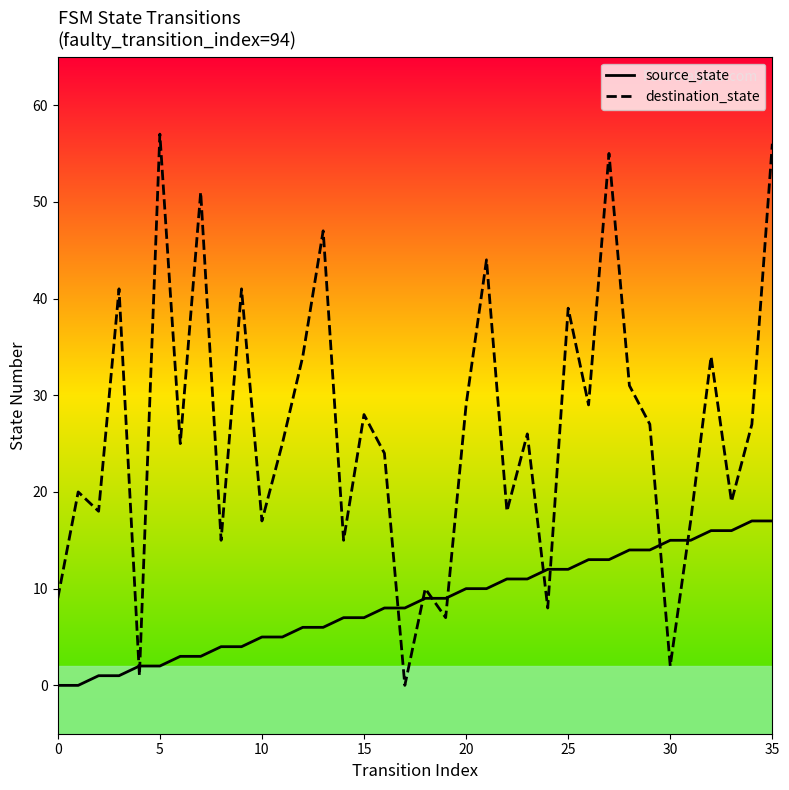

Which series has the largest range (max minus min)?

destination_state